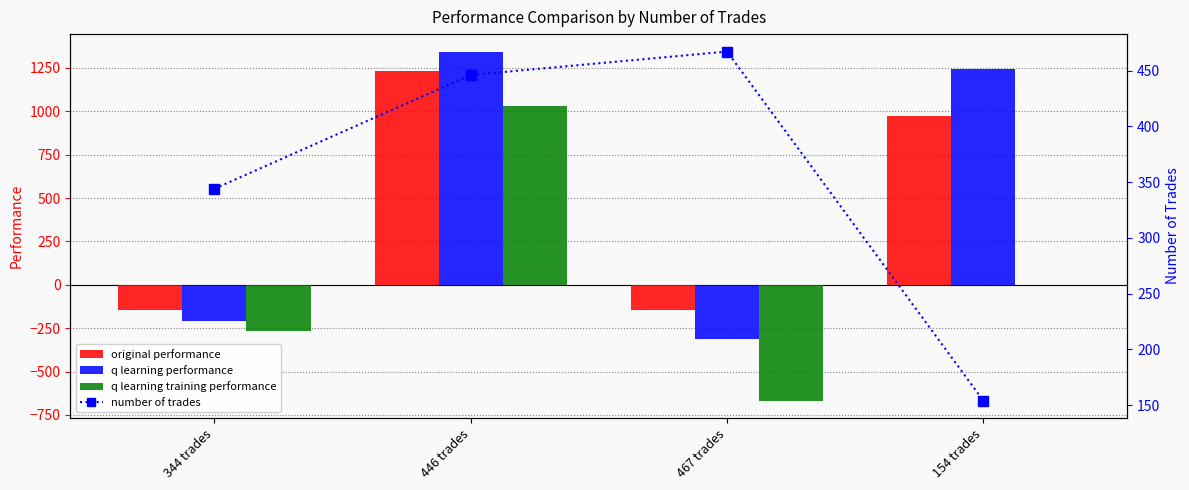

Is the value of original performance at 467 trades greater than the value of q learning performance at 154 trades?

No